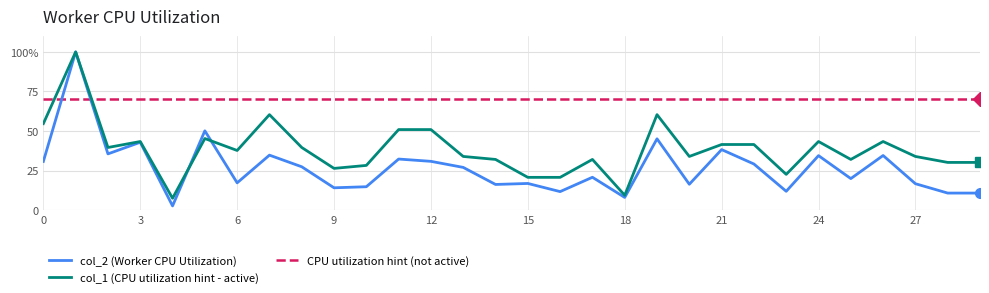

Reading left to right, transcribe all the data shown in this chart.

col_2: 0=30.8	1=100.0	2=35.6	3=42.9	4=2.7	5=50.1	6=17.3	7=34.8	8=27.4	9=14.2	10=14.8	11=32.3	12=30.9	13=27.0	14=16.3	15=16.9	16=11.8	17=20.8	18=8.1	19=45.1	20=16.4	21=38.3	22=29.2	23=11.9	24=34.5	25=20.0	26=34.6	27=16.7	28=10.8	29=10.8
col_1: 0=54.7	1=100.0	2=39.6	3=43.4	4=7.5	5=45.3	6=37.7	7=60.4	8=39.6	9=26.4	10=28.3	11=50.9	12=50.9	13=34.0	14=32.1	15=20.8	16=20.8	17=32.1	18=9.4	19=60.4	20=34.0	21=41.5	22=41.5	23=22.6	24=43.4	25=32.1	26=43.4	27=34.0	28=30.2	29=30.2